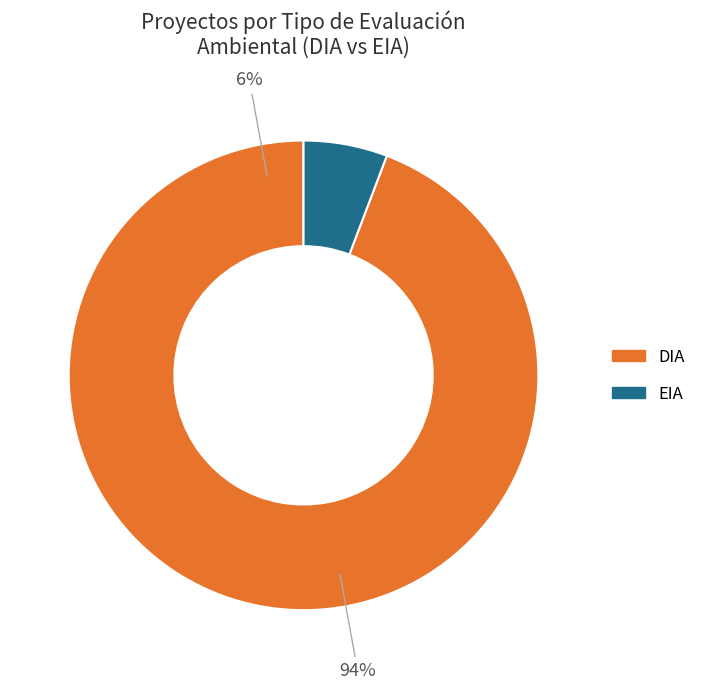

Is there a majority slice in this chart?

Yes